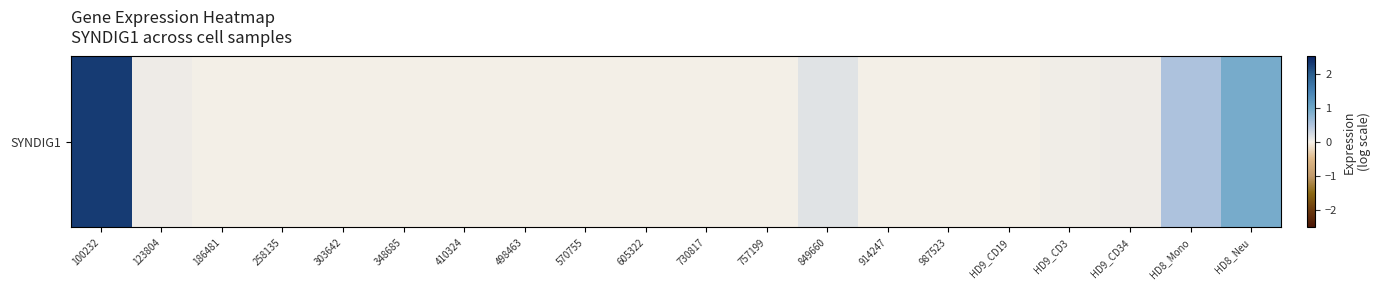

What is the difference between the values at 410324 and HD9_CD34?

0.1